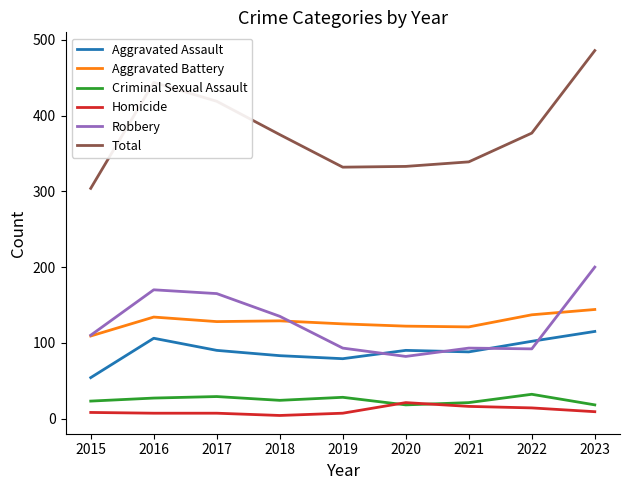

What is the total value across all series at 2019?

664